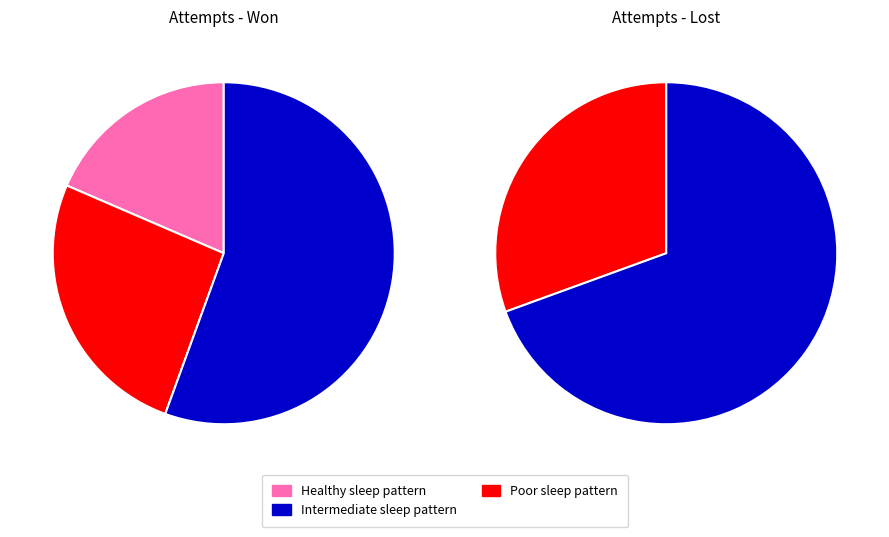

Is it true that 3 is 26% of the pie?

False